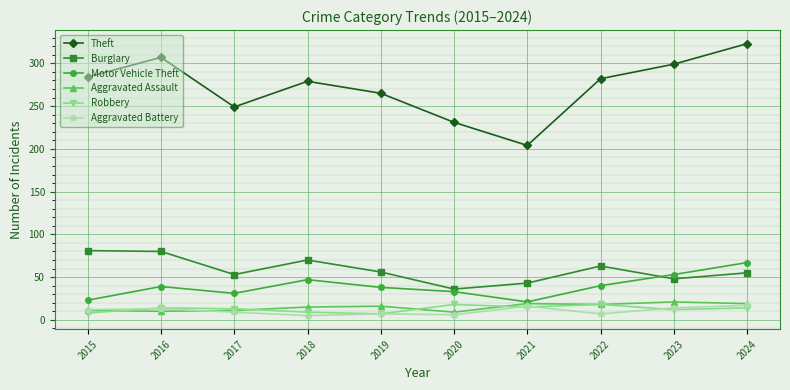

True or false: Theft has more than 1 points higher than both neighbors.

True